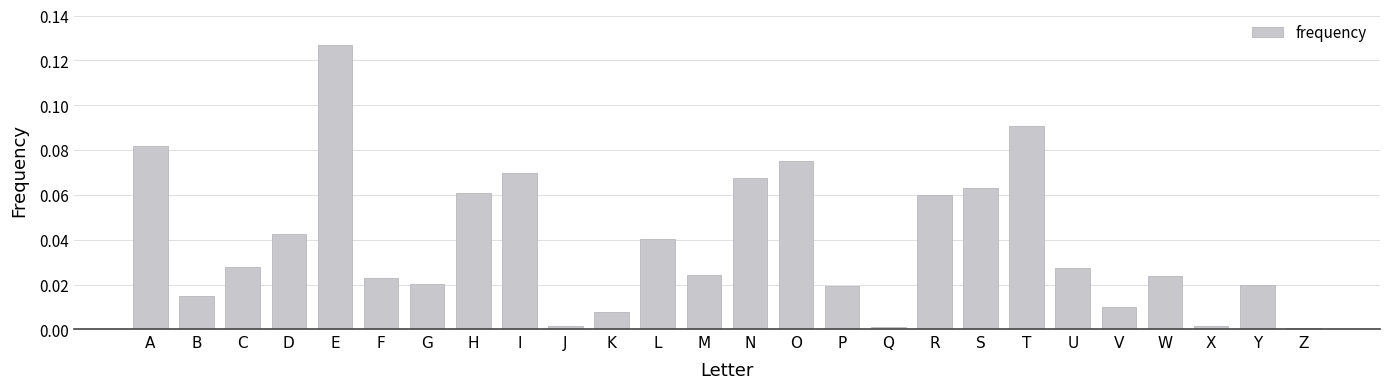

What is the sum of all values?

1.0